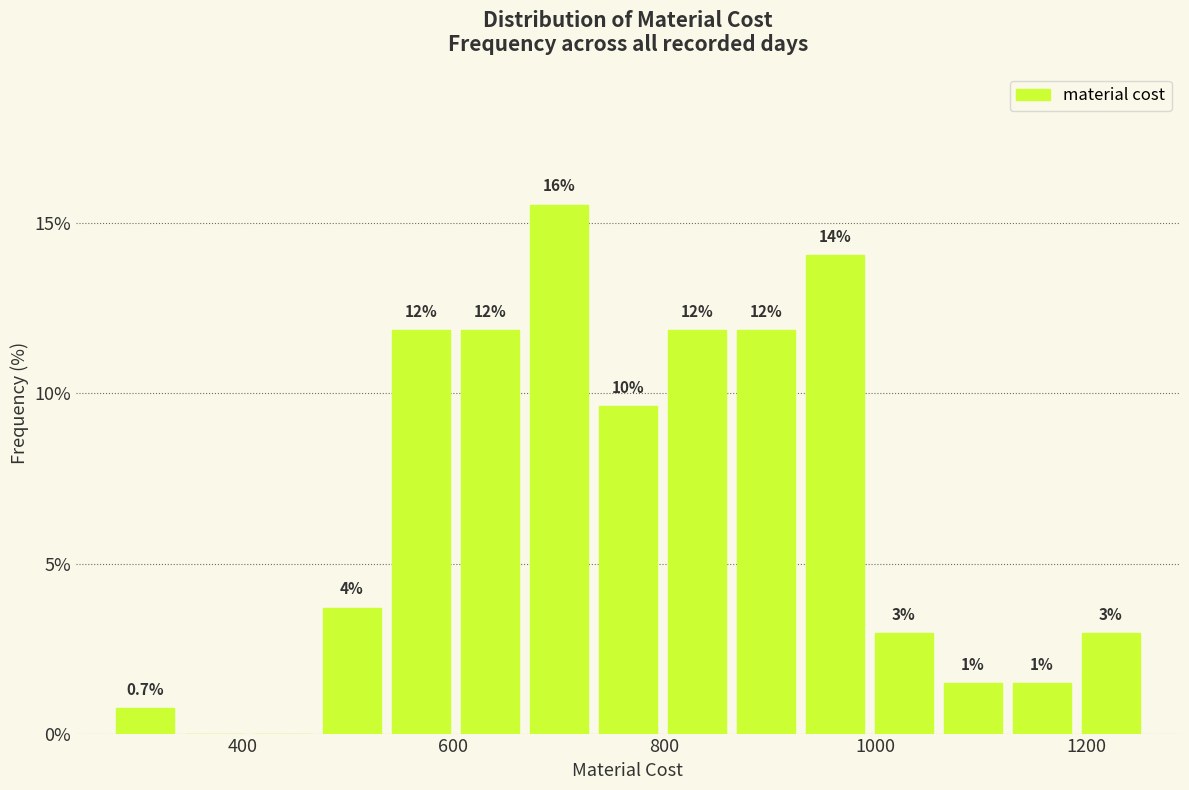

Read against the x-axis, roughly where is the centre of the tallest bar?

700